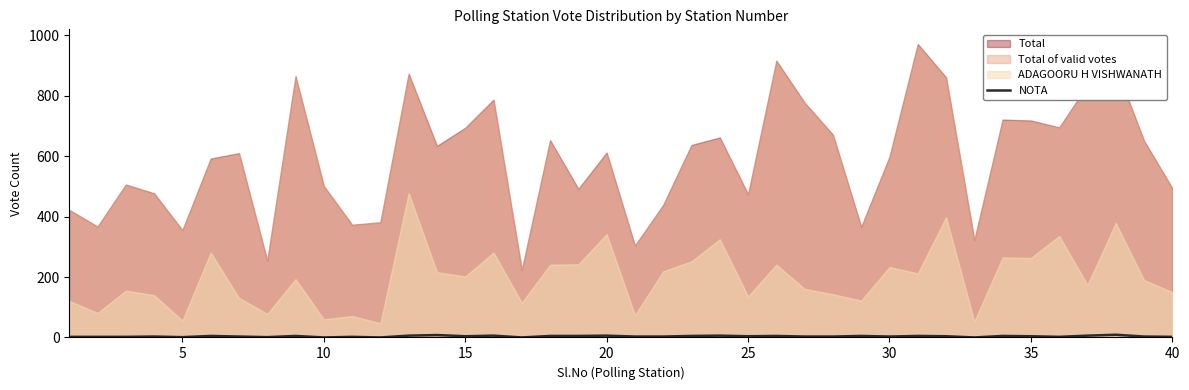

The value at 16 is 3. True or false?

False